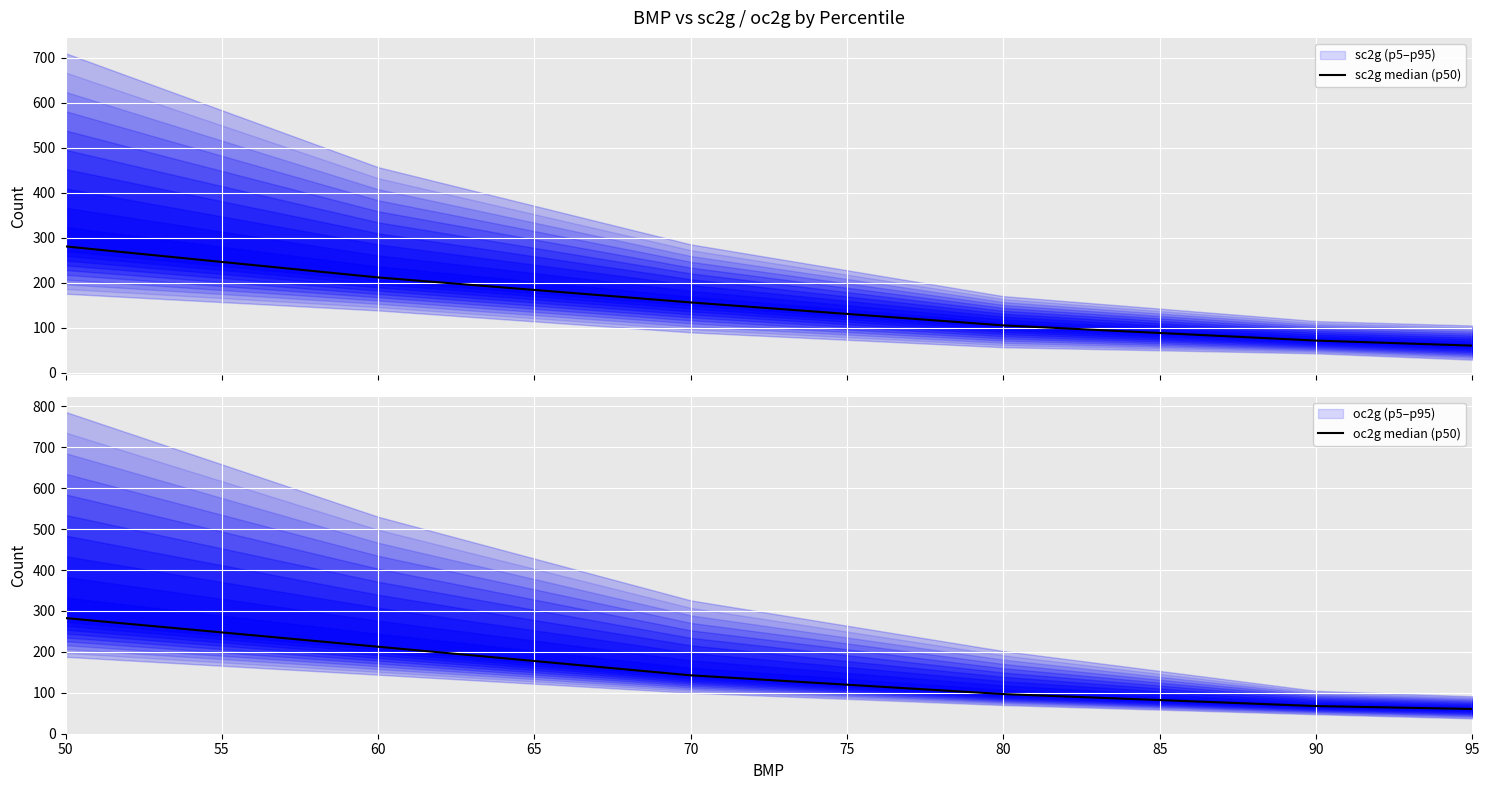

How many lines are shown in the chart?

2